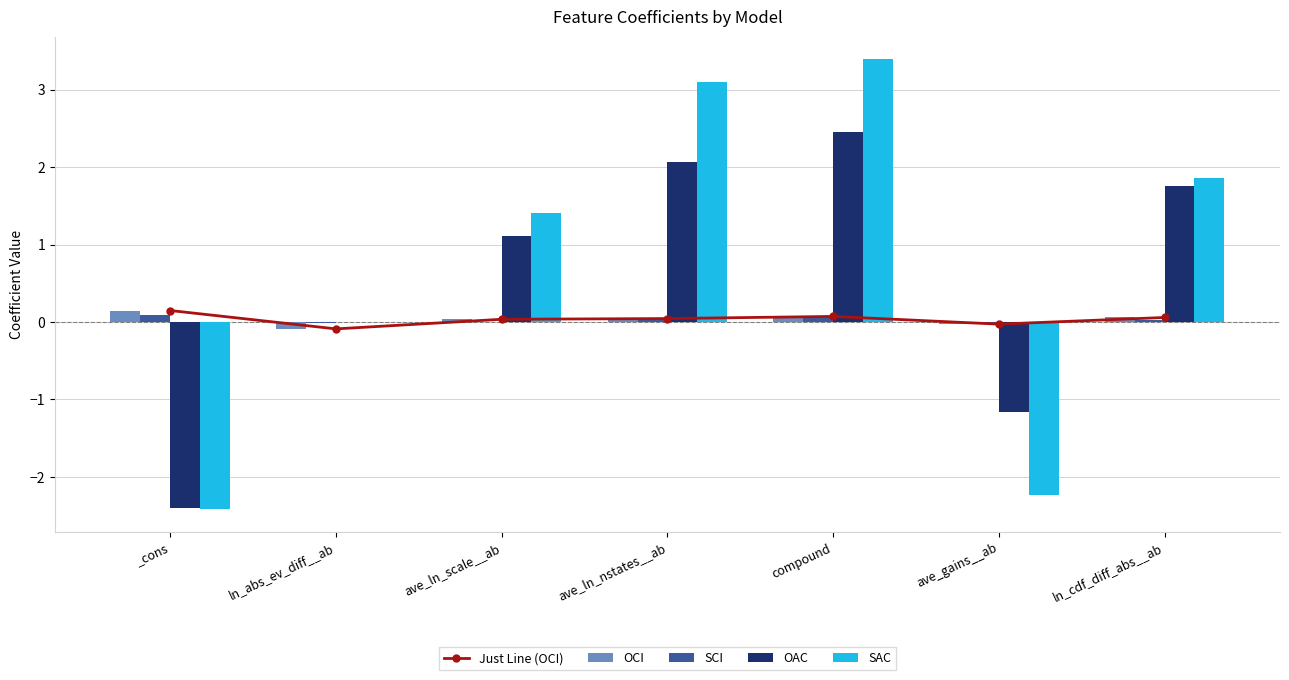

Where does the OCI series first go above 0?

_cons